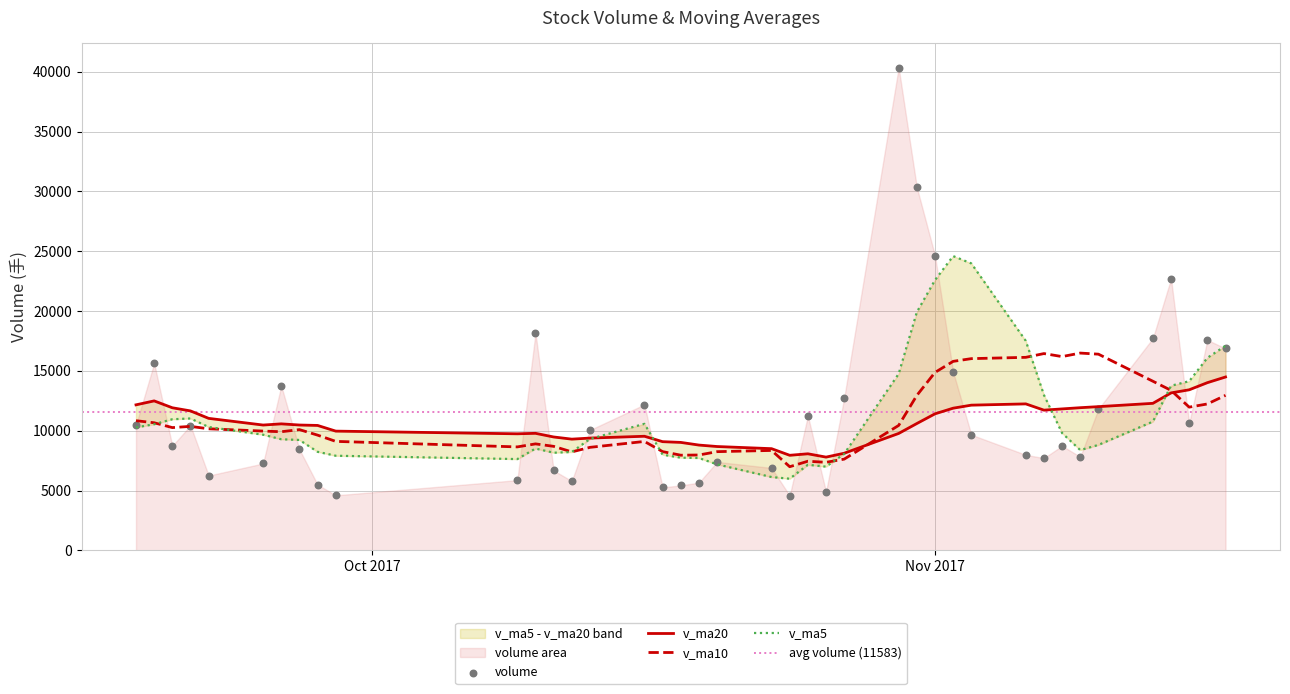

At how many categories does at least one series exceed 12600?

19